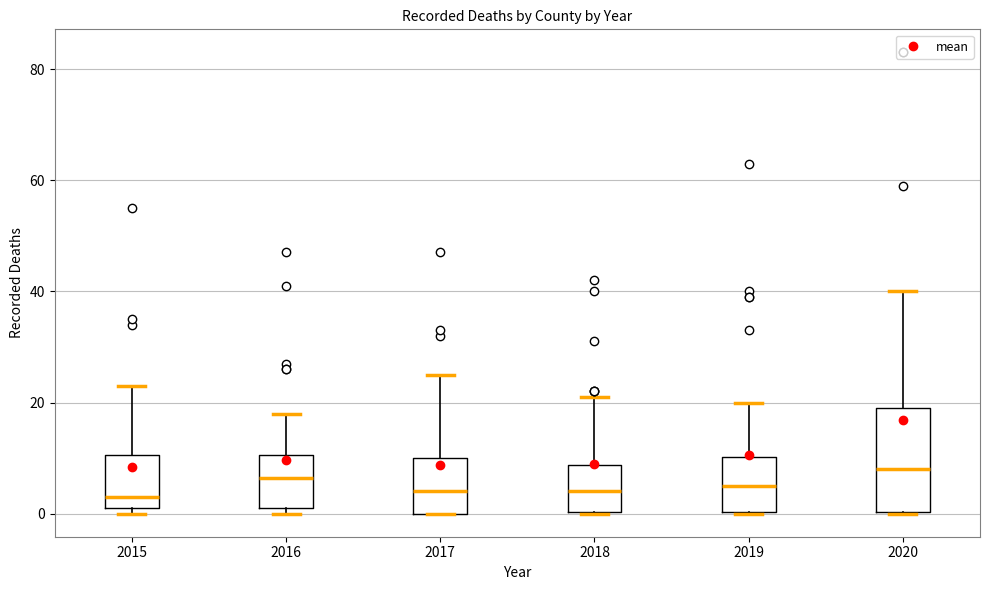

Reading left to right, read every box against the y-axis: the position of its median line, the range the box covers, and the ends of its whiskers. The values are not printed on the chart, so give them approximately, as read against the axis.

2015: median 4, box 2 to 10, whiskers 0 to 24
2016: median 6, box 2 to 10, whiskers 0 to 18
2017: median 4, box 0 to 10, whiskers 0 to 26
2018: median 4, box 0 to 8, whiskers 0 to 22
2019: median 6, box 0 to 10, whiskers 0 to 20
2020: median 8, box 0 to 20, whiskers 0 to 40